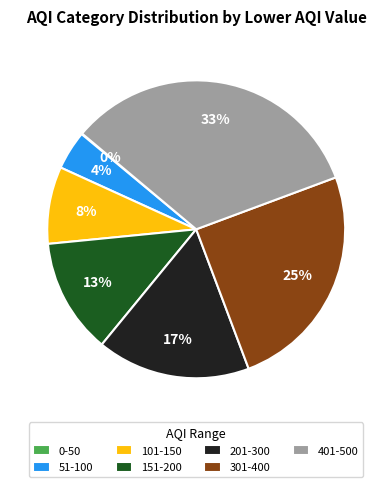

Is it true that 201-300 is 17% of the pie?

True